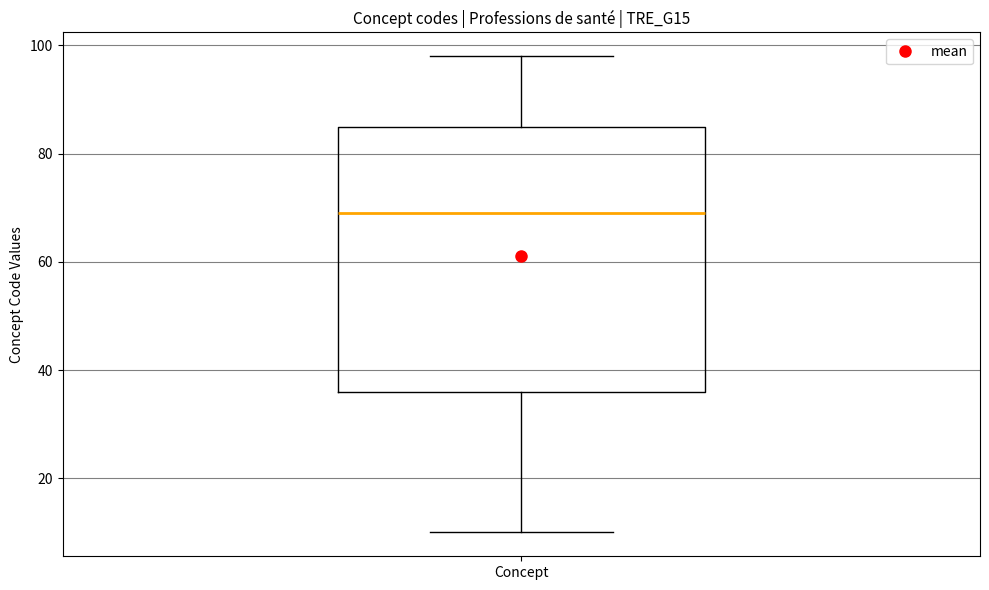

Where does the upper whisker of the box for Concept end on the y-axis? The values are not printed on the chart, so give them approximately, as read against the axis.

98